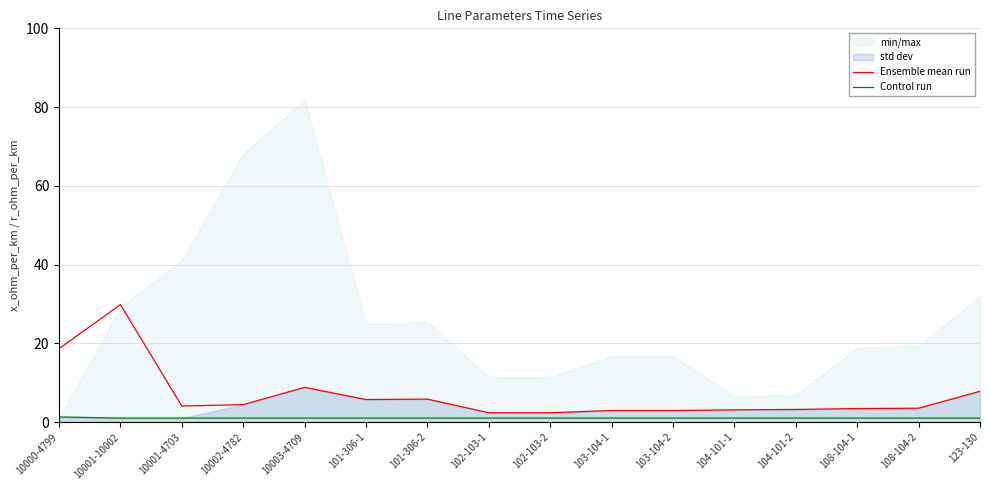

What is the label of the 16th point from the left?

123-130